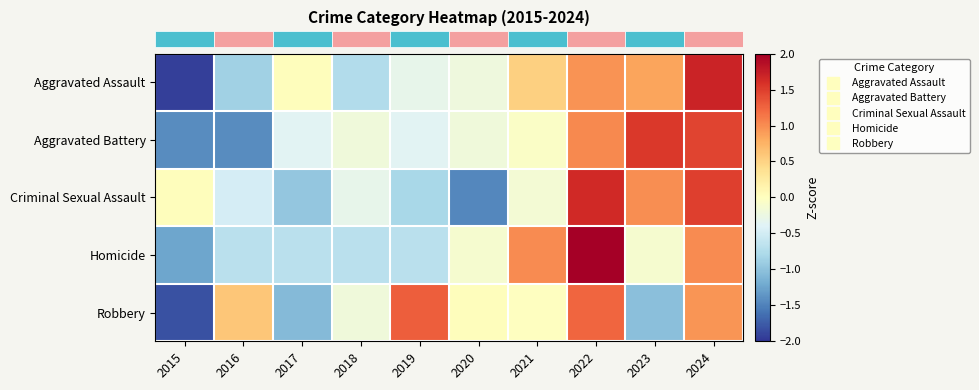

At how many categories does at least one series exceed 0?

9